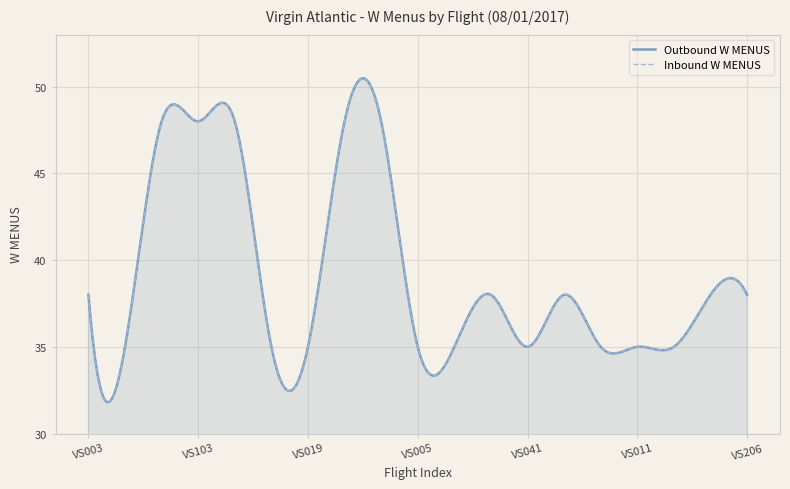

At which label is Outbound W MENUS closest to 41?

VS003